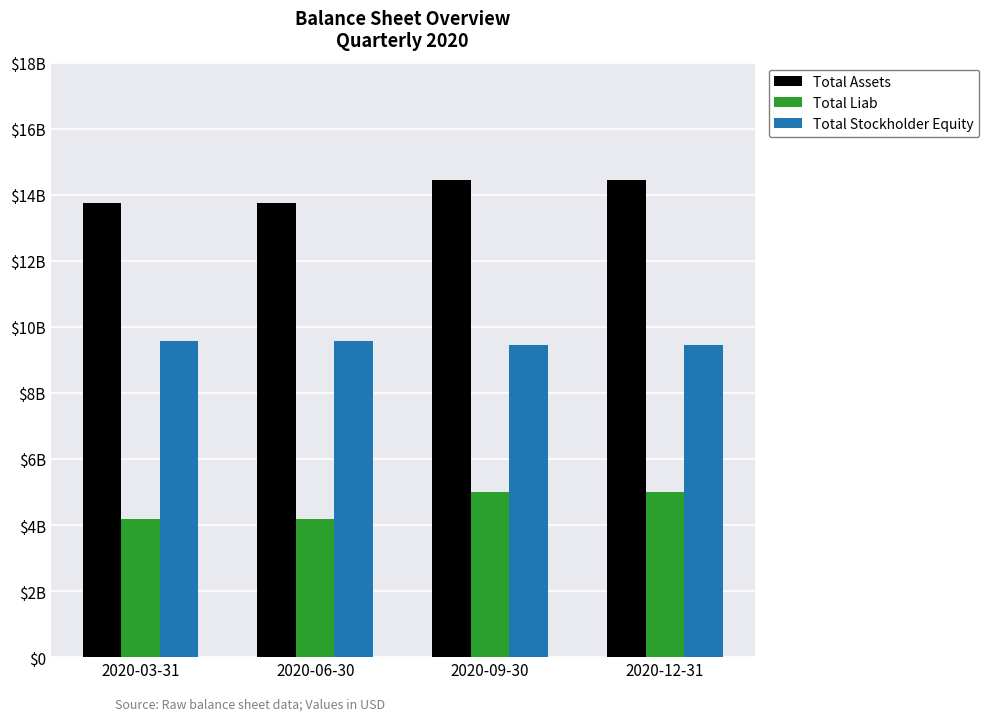

What is the difference between the highest and lowest values at 2020-12-31?

9449000000